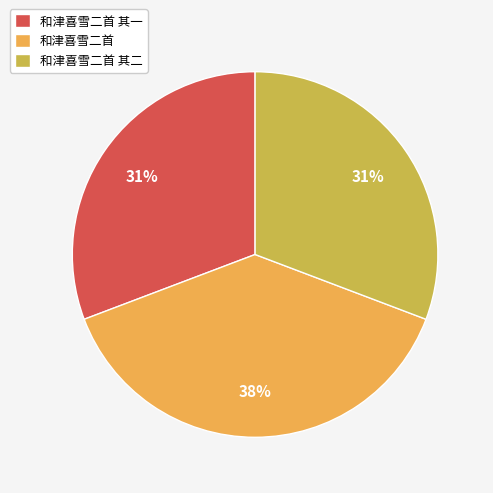

What is the largest slice in the pie chart?

和津喜雪二首